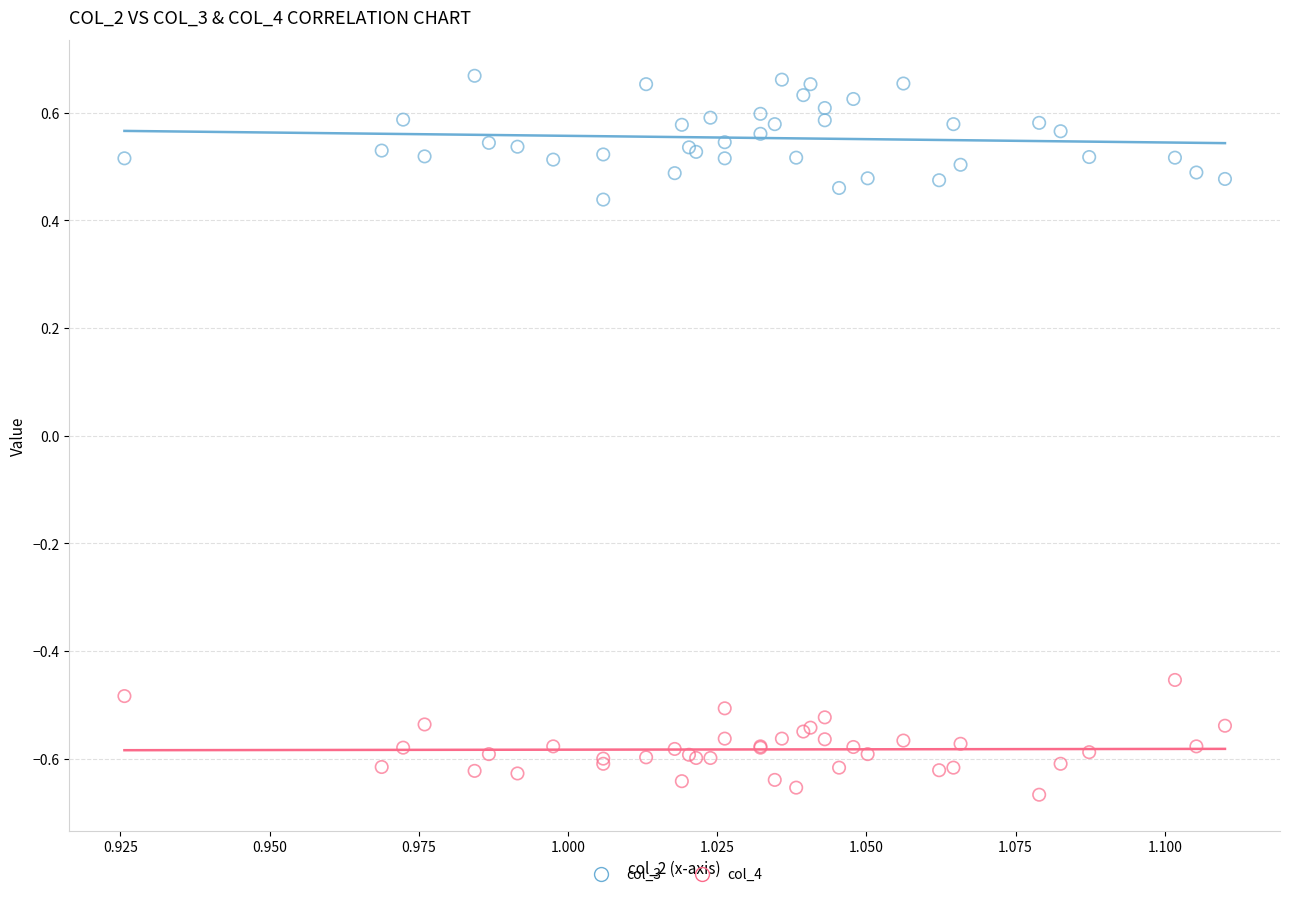

Which series reaches the maximum Y coordinate?

col_3